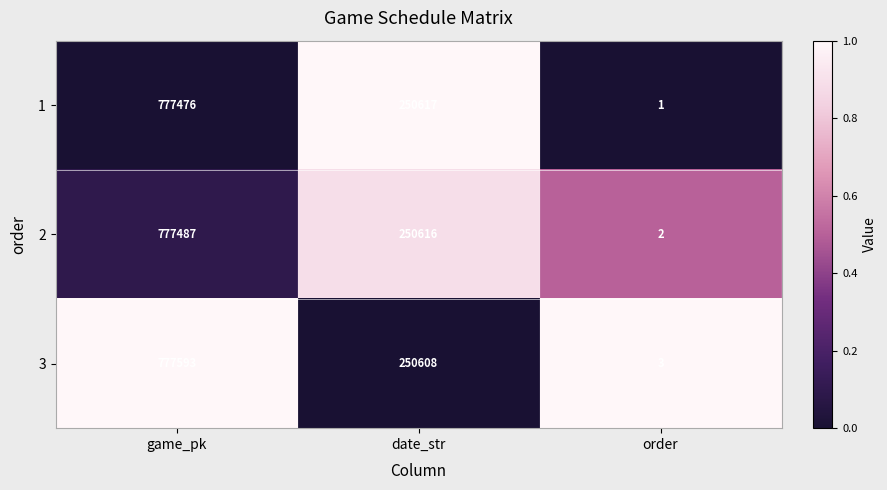

Which series changed the most between game_pk and date_str?

3